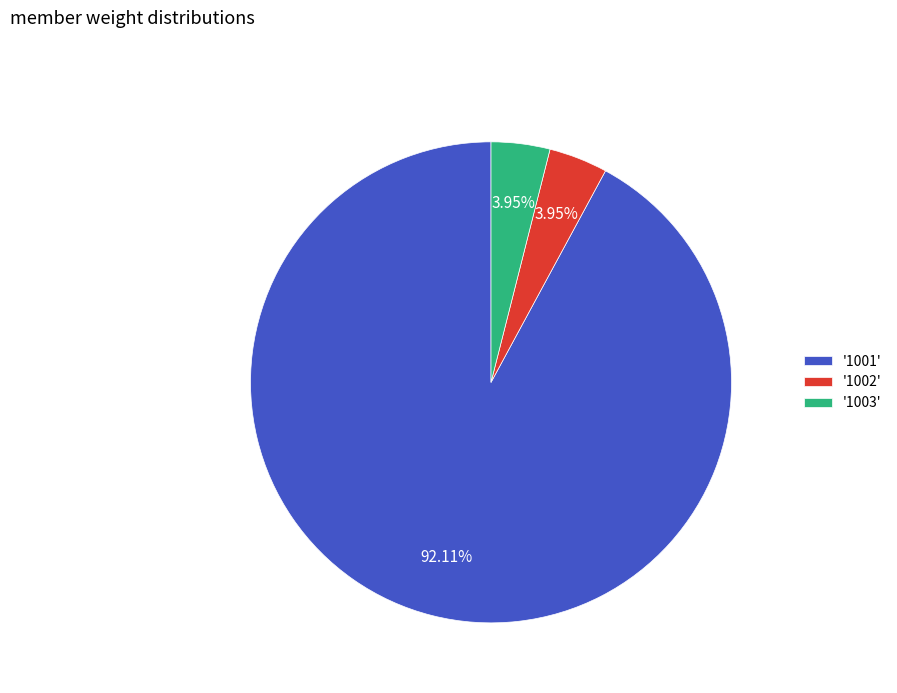

Approximately how many times larger is the value at '1003' compared to '1002'?

1.0